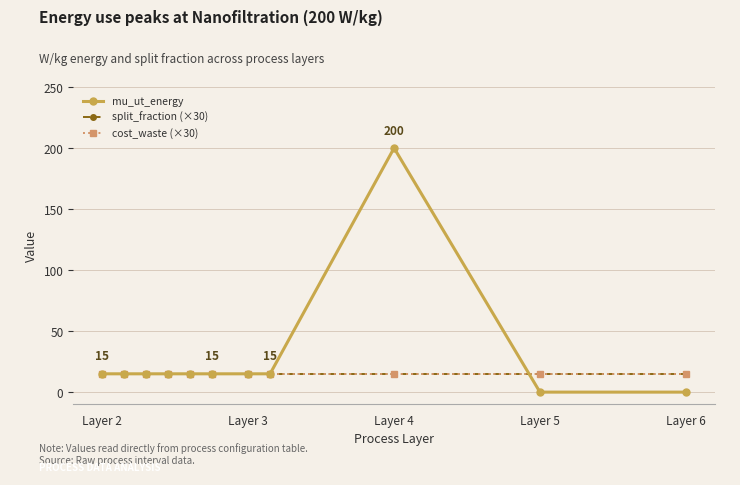

Where is cost_waste (×30) nearest to the value 15?

Layer 2